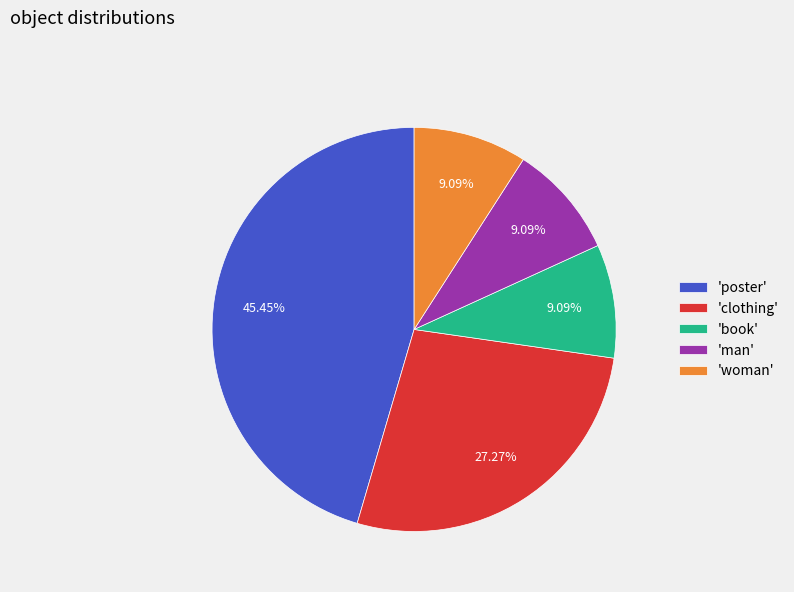

To the nearest percent, what is the average slice percentage?

20%